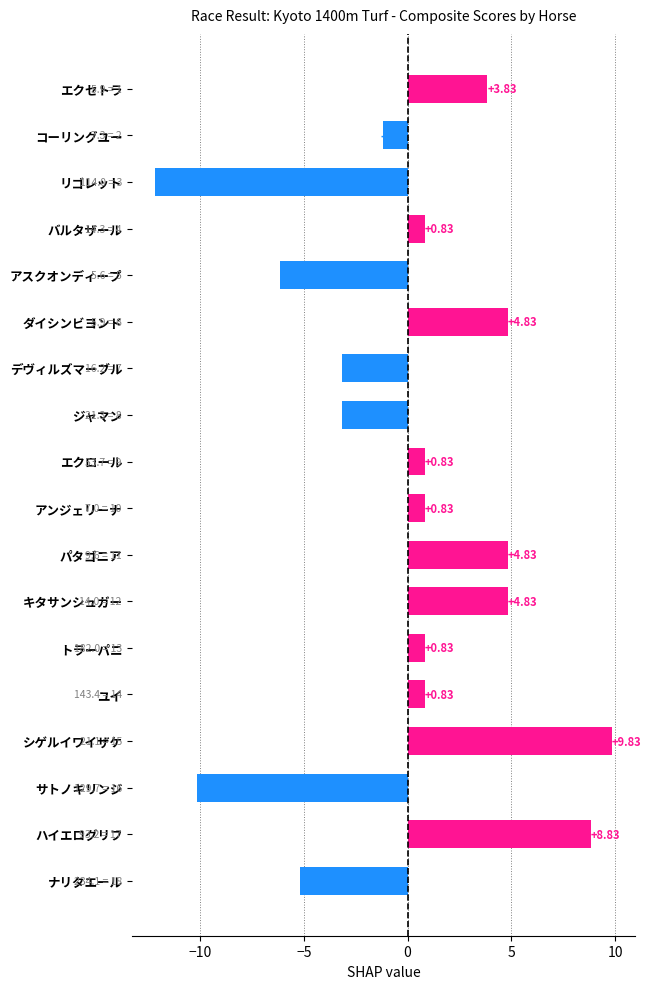

What is the label of the 8th bar from the bottom?

パタゴニア